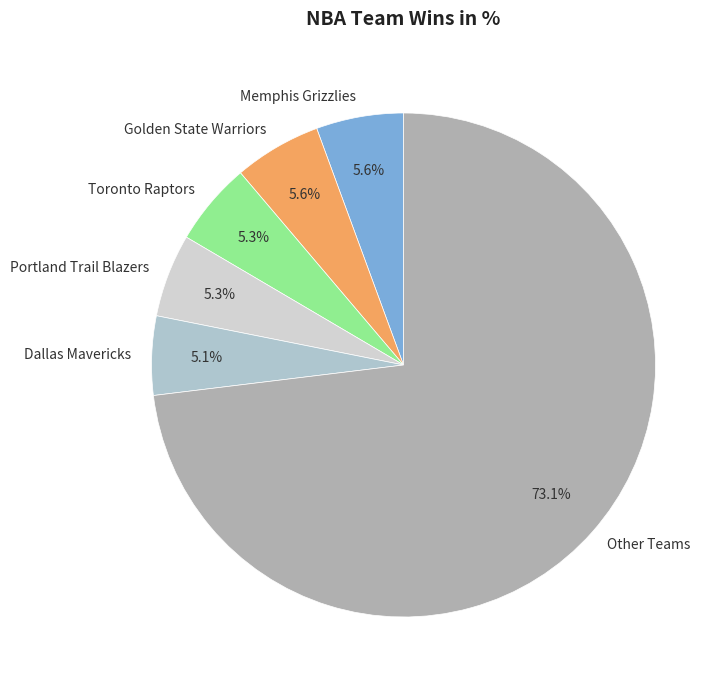

Is there any slice that represents more than half of the pie?

Yes